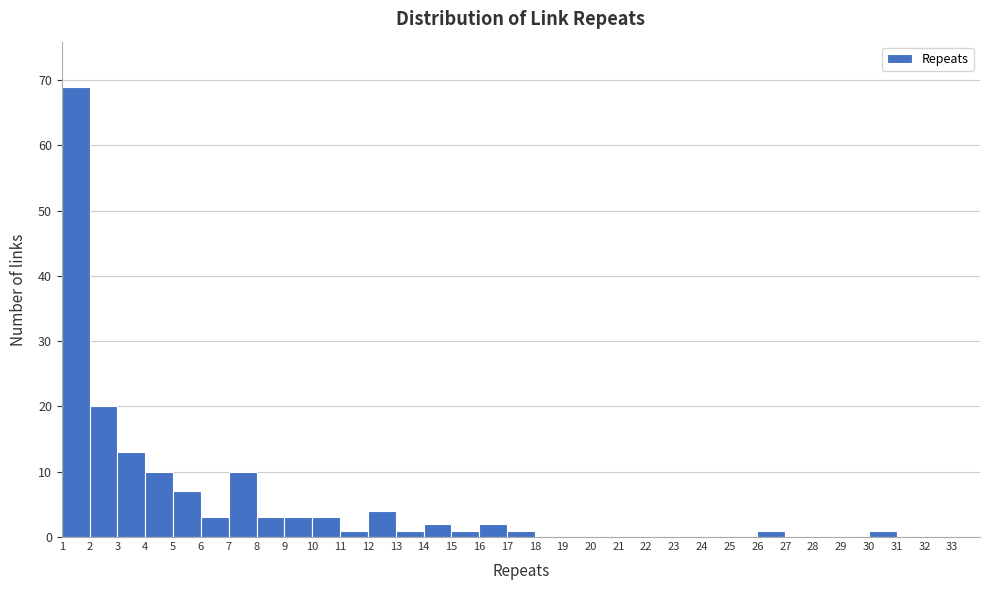

What is the height of the bar covering 9 to 10 on the x-axis? The values are not printed on the chart, so give them approximately, as read against the axis.

3